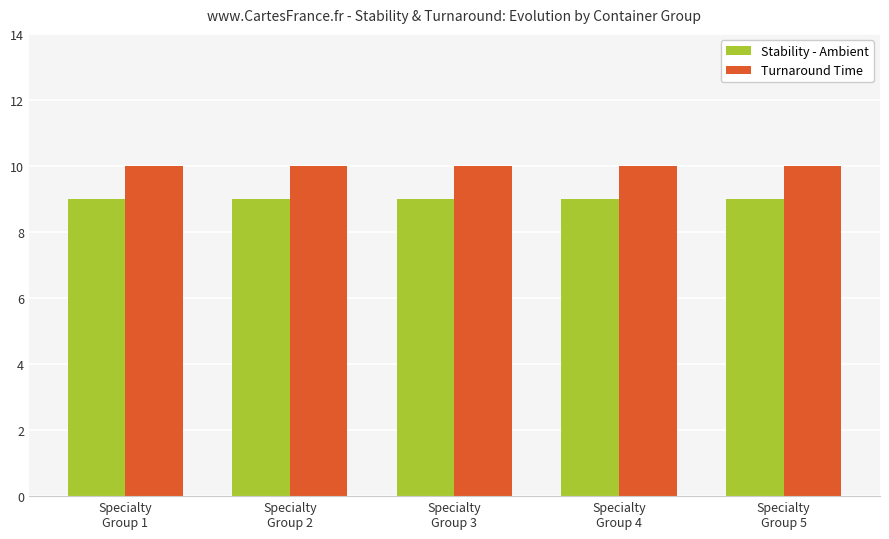

What is the average value of the Stability - Ambient series?

9